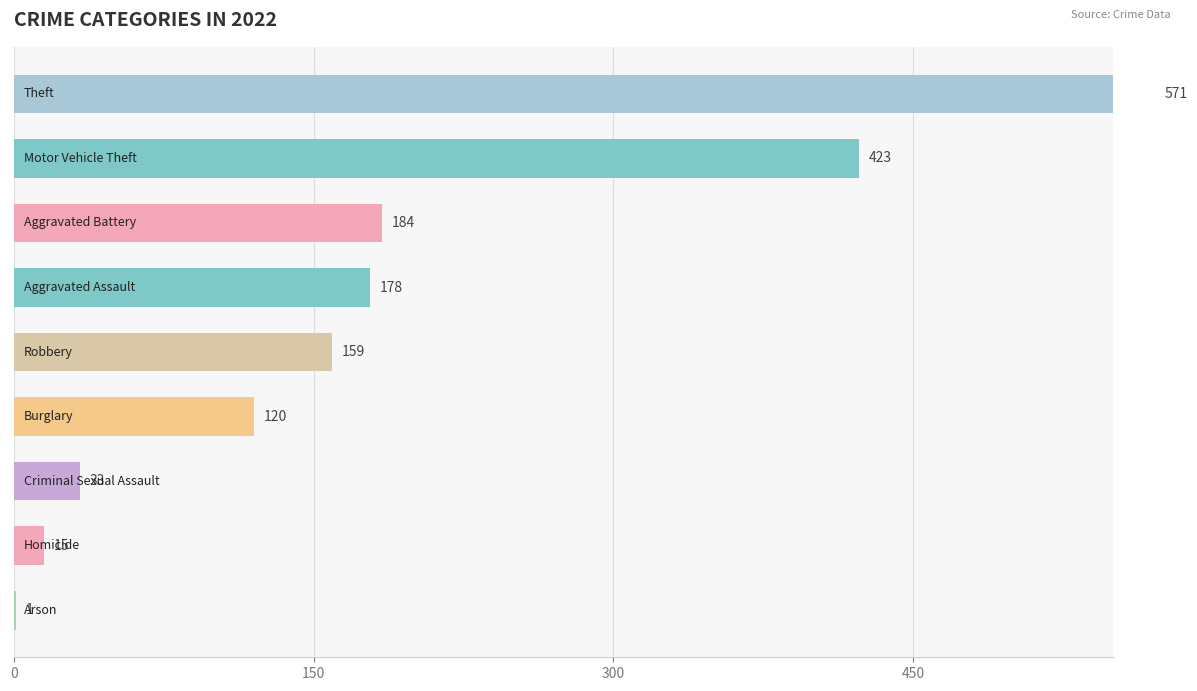

Count the number of values greater than 159.

4